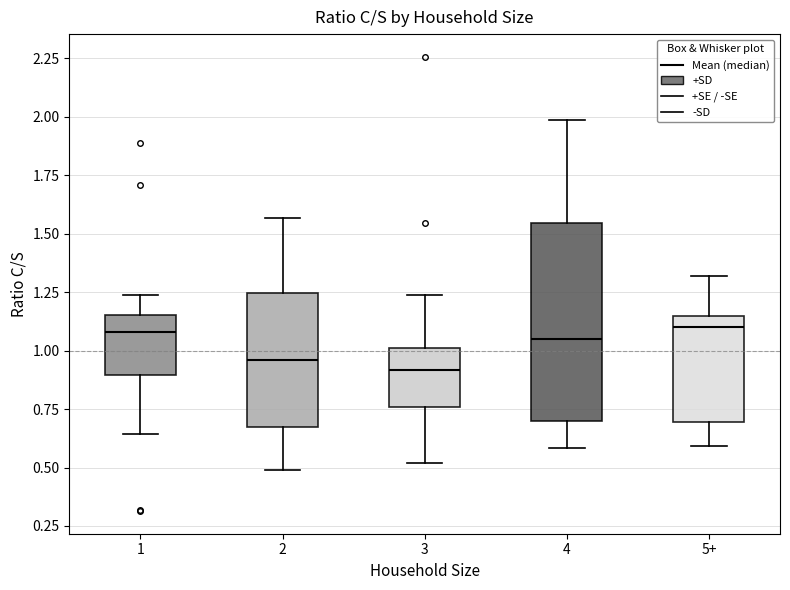

Where does the upper whisker of the box for 2 end on the y-axis? The values are not printed on the chart, so give them approximately, as read against the axis.

1.55